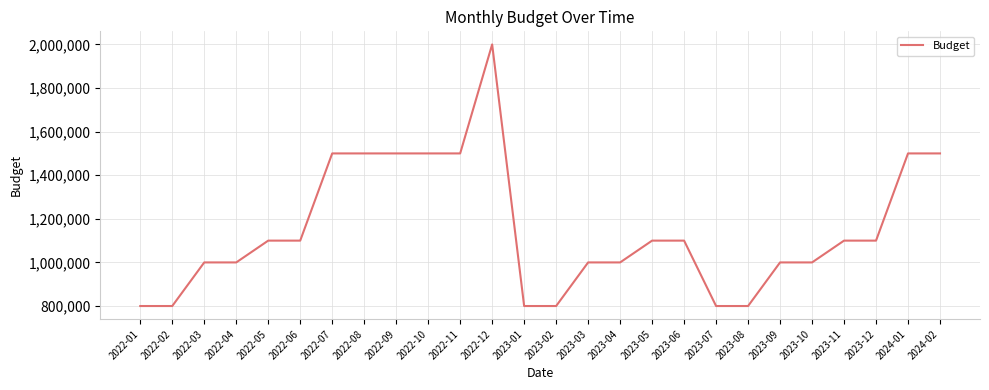

Reading left to right, what are all the values shown in this chart?

800000	800000	1000000	1000000	1100000	1100000	1500000	1500000	1500000	1500000	1500000	2000000	800000	800000	1000000	1000000	1100000	1100000	800000	800000	1000000	1000000	1100000	1100000	1500000	1500000